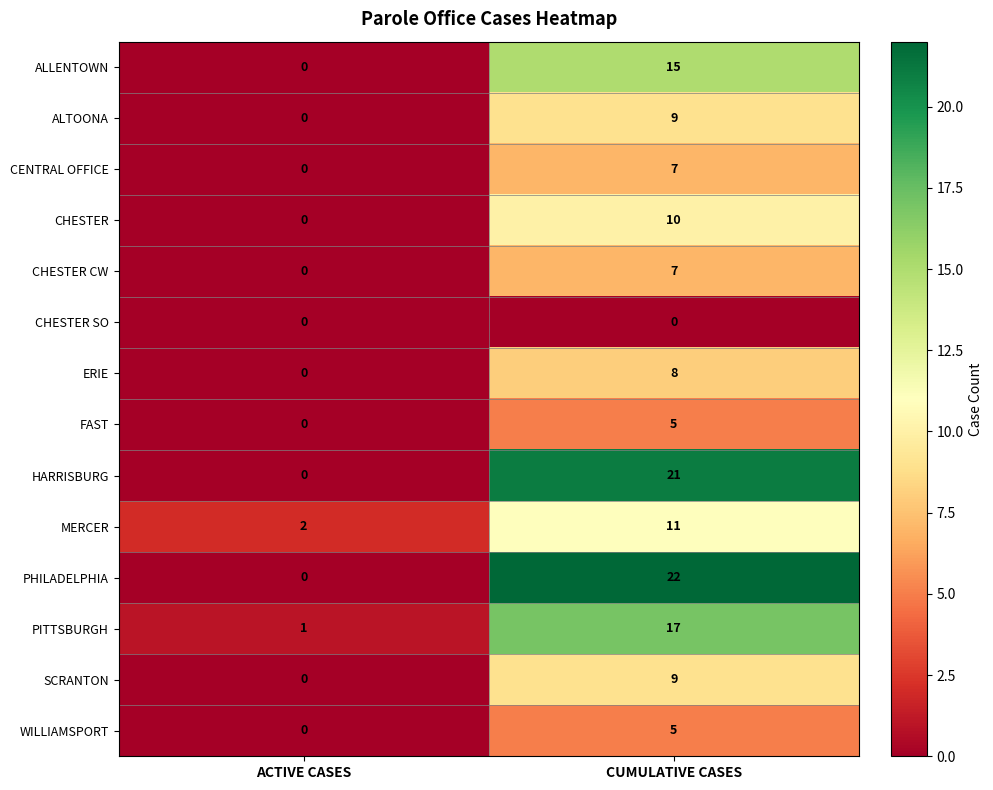

True or false: HARRISBURG has a value of 36 at CUMULATIVE CASES.

False